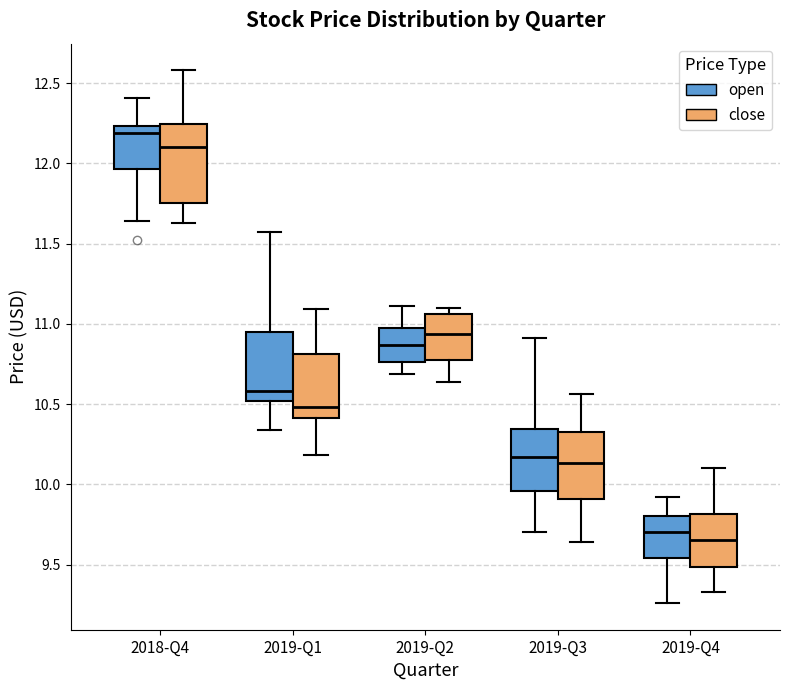

Which box is the tallest, from its lower edge to its upper edge?

2018-Q4 (close)